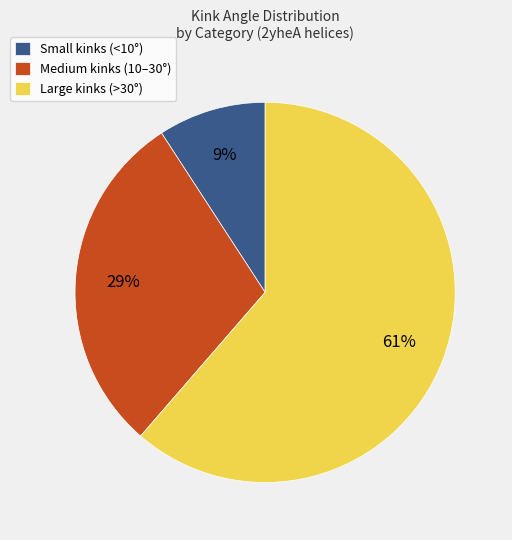

To the nearest percent, what is the difference between the Large kinks (>30°) and Medium kinks (10–30°) slice percentages?

32%